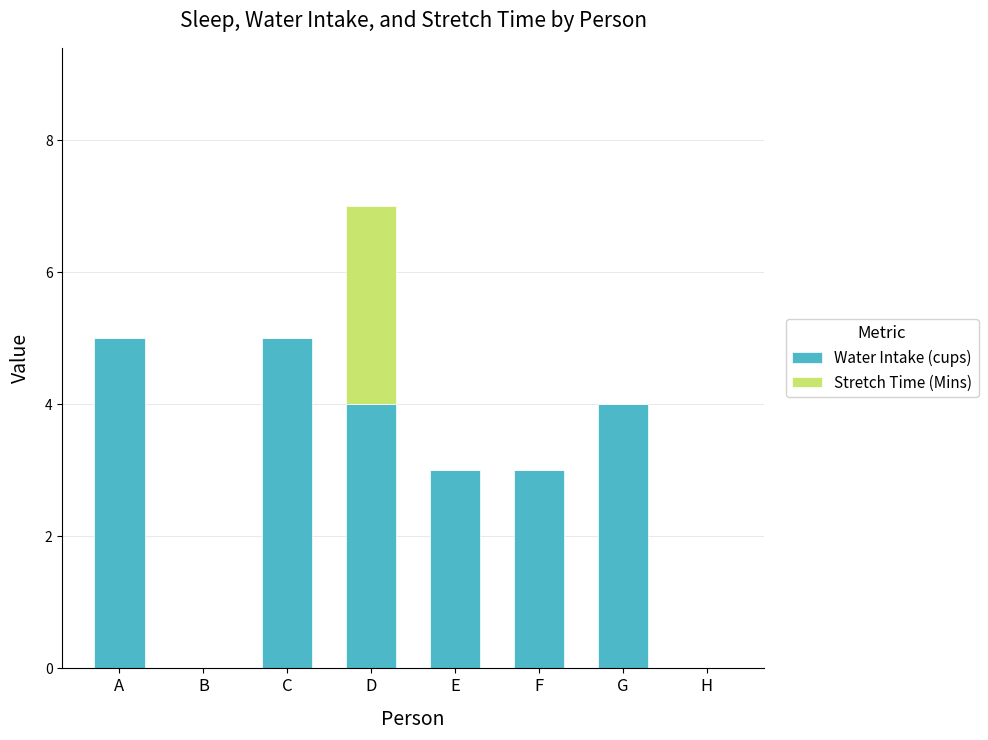

At which category is the sum across all series the highest?

D